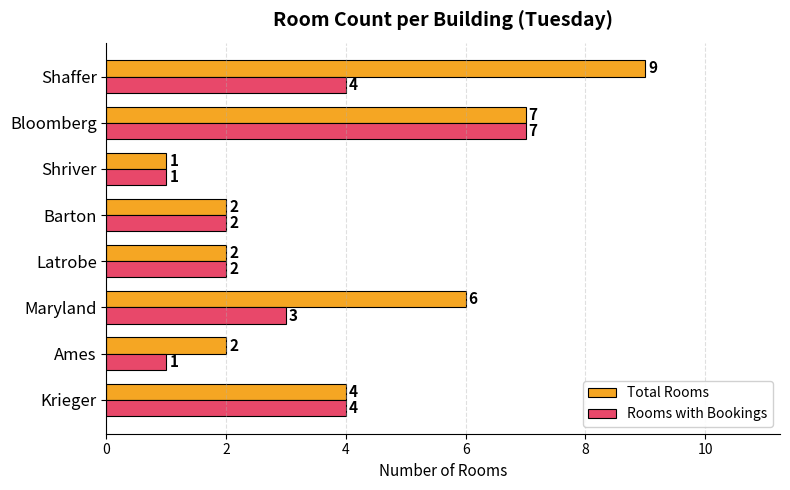

True or false: Total Rooms has a value of 9 at Shaffer.

True